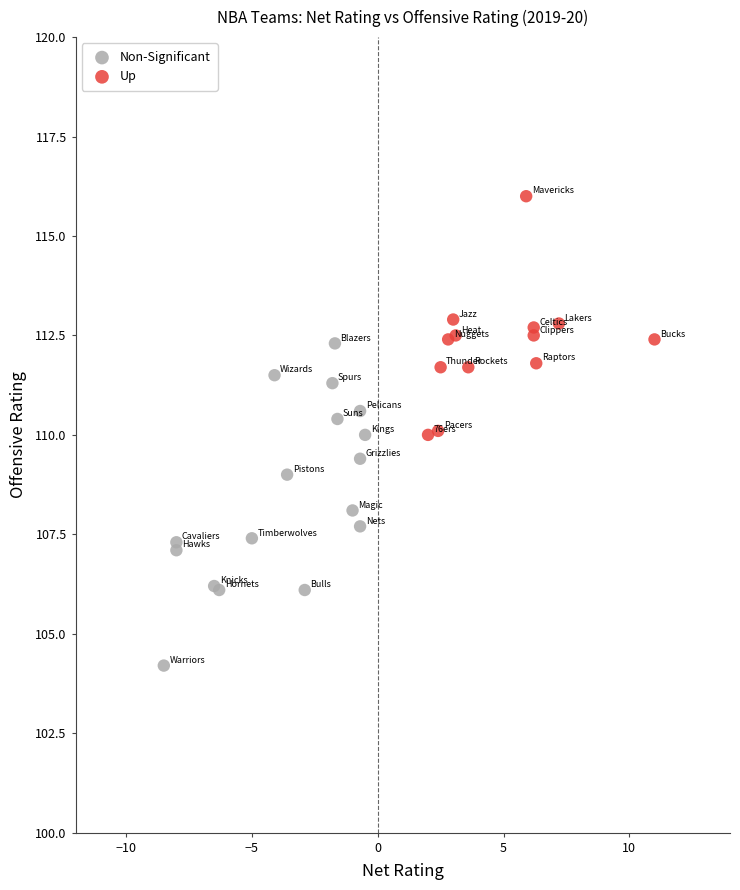

Which series has the widest spread of Y values?

Non-Significant